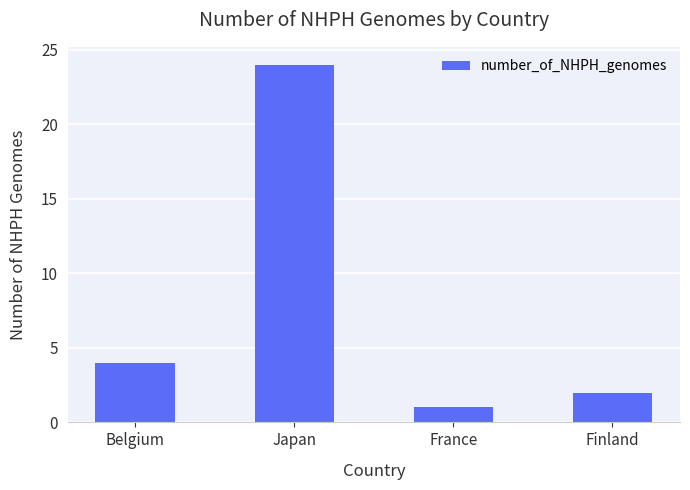

The value at France is 2. True or false?

False